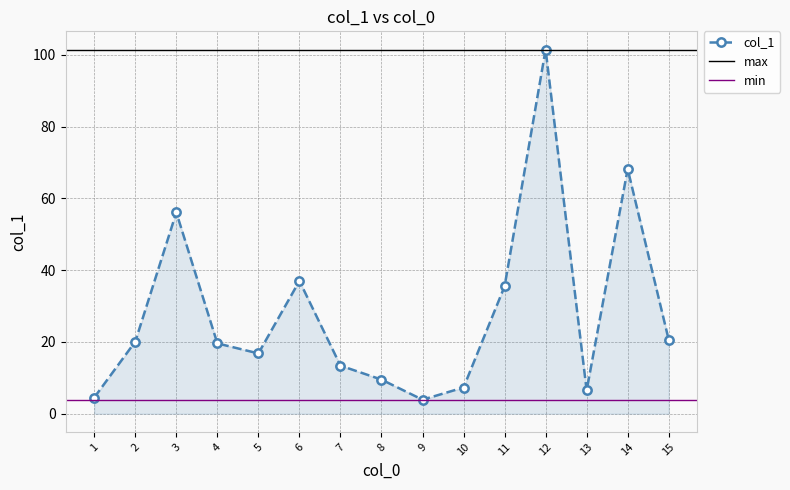

List the labels in order of value, smallest first.

9, 1, 13, 10, 8, 7, 5, 4, 2, 15, 11, 6, 3, 14, 12